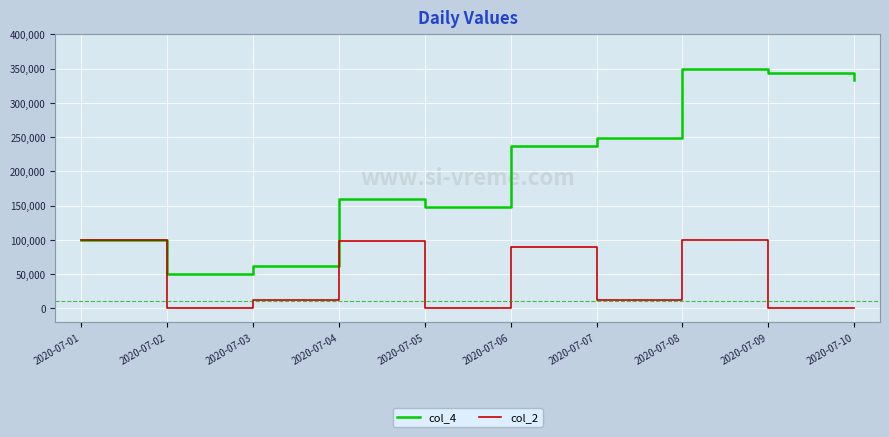

Does the chart display data point markers on the line(s)?

No